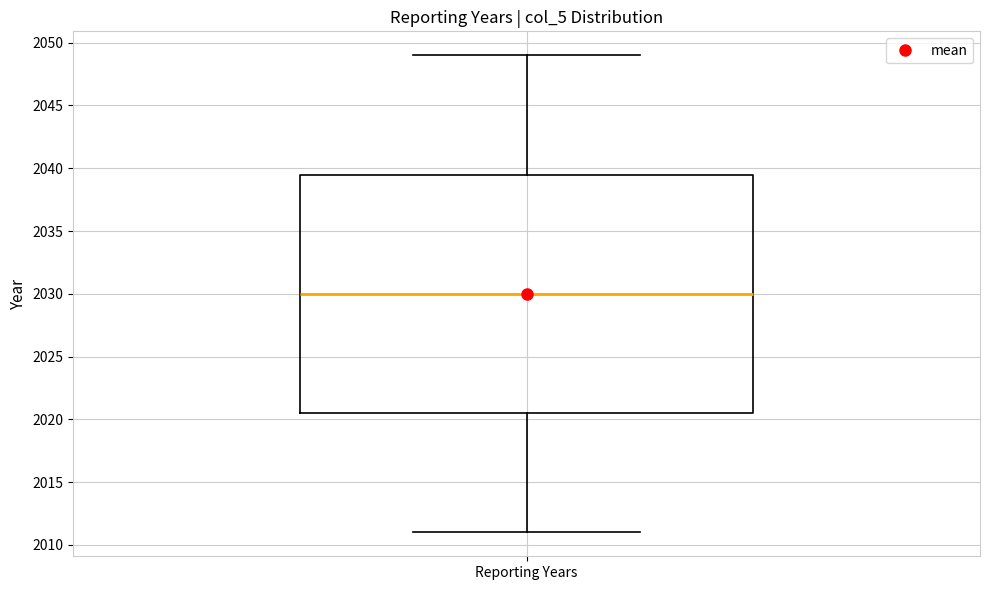

Transcribe this box plot: give where the median line is, the range the box spans, and where the two whiskers end, as read against the y-axis. The values are not printed on the chart, so give them approximately, as read against the axis.

median 2030.0, box 2020.5 to 2039.5, whiskers 2011.0 to 2049.0